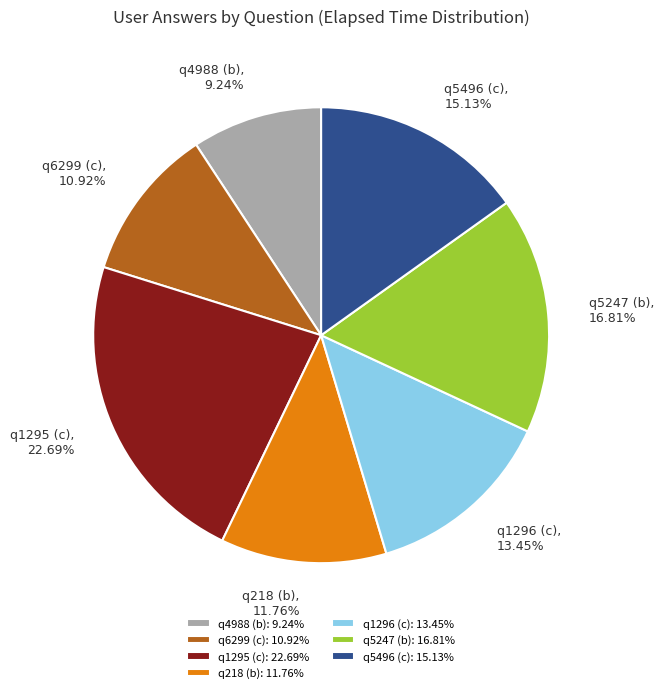

What percentage is the q5247 (b) slice, to the nearest percent?

17%